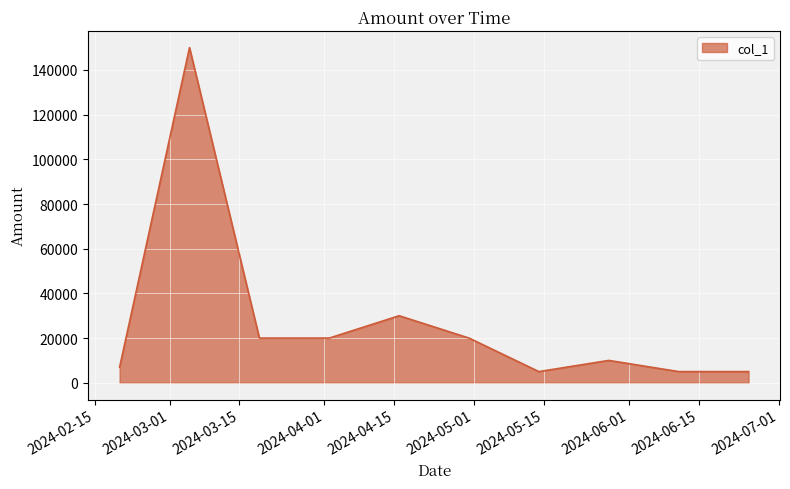

What is the difference between the maximum and minimum values?

145000